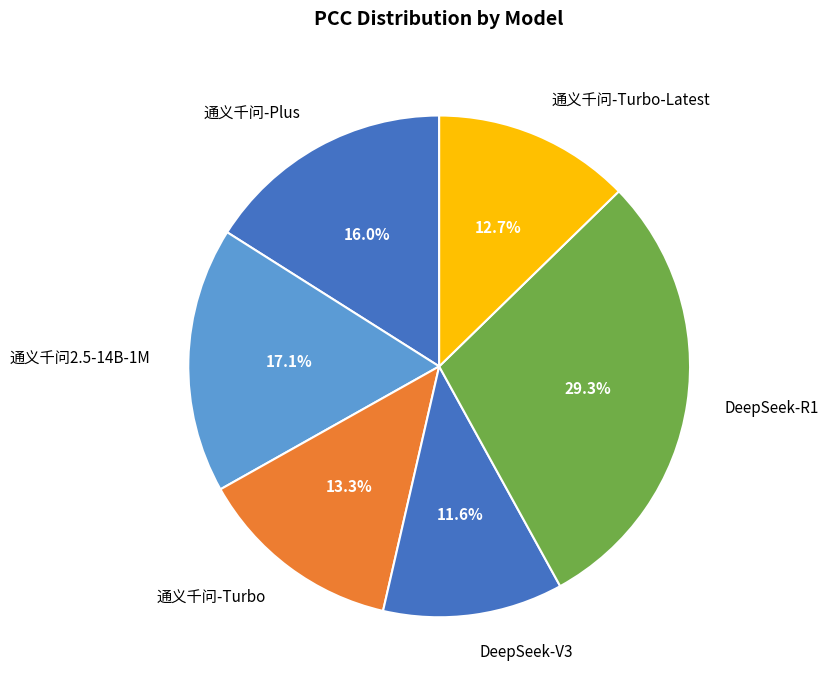

How many segments does this pie chart have?

6